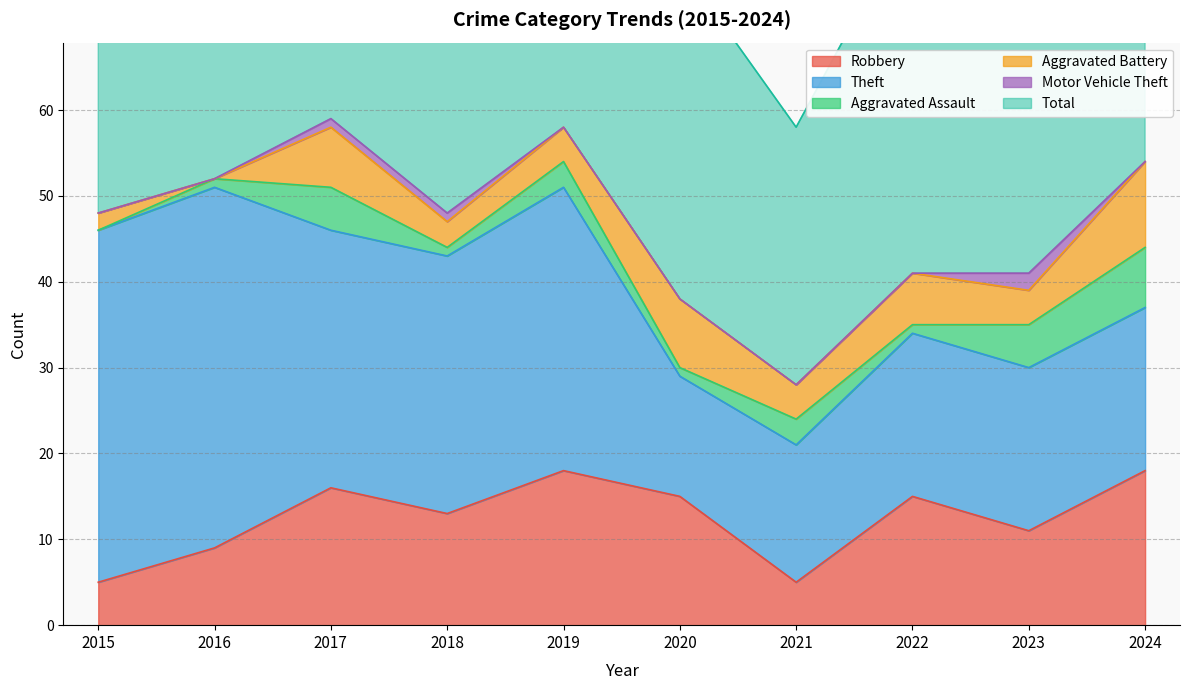

True or false: Total and Motor Vehicle Theft cross at least once.

False